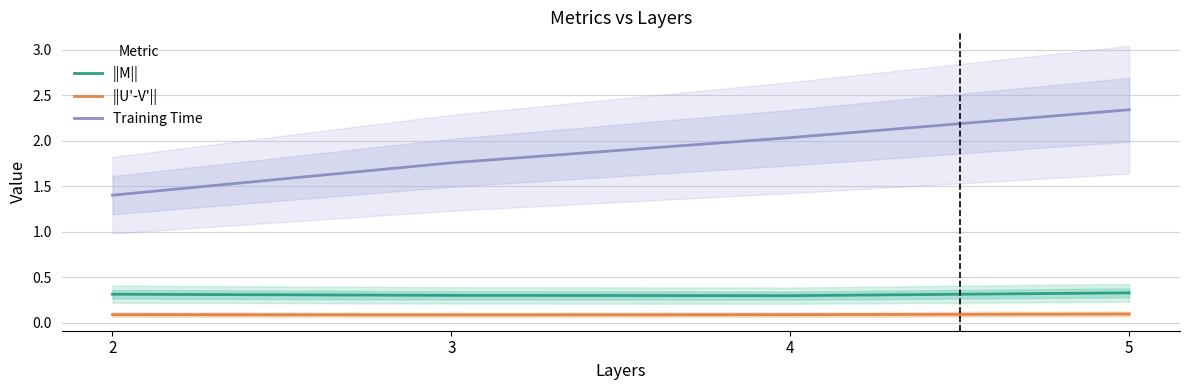

Rank the categories by Training Time value from lowest to highest.

2, 3, 4, 5